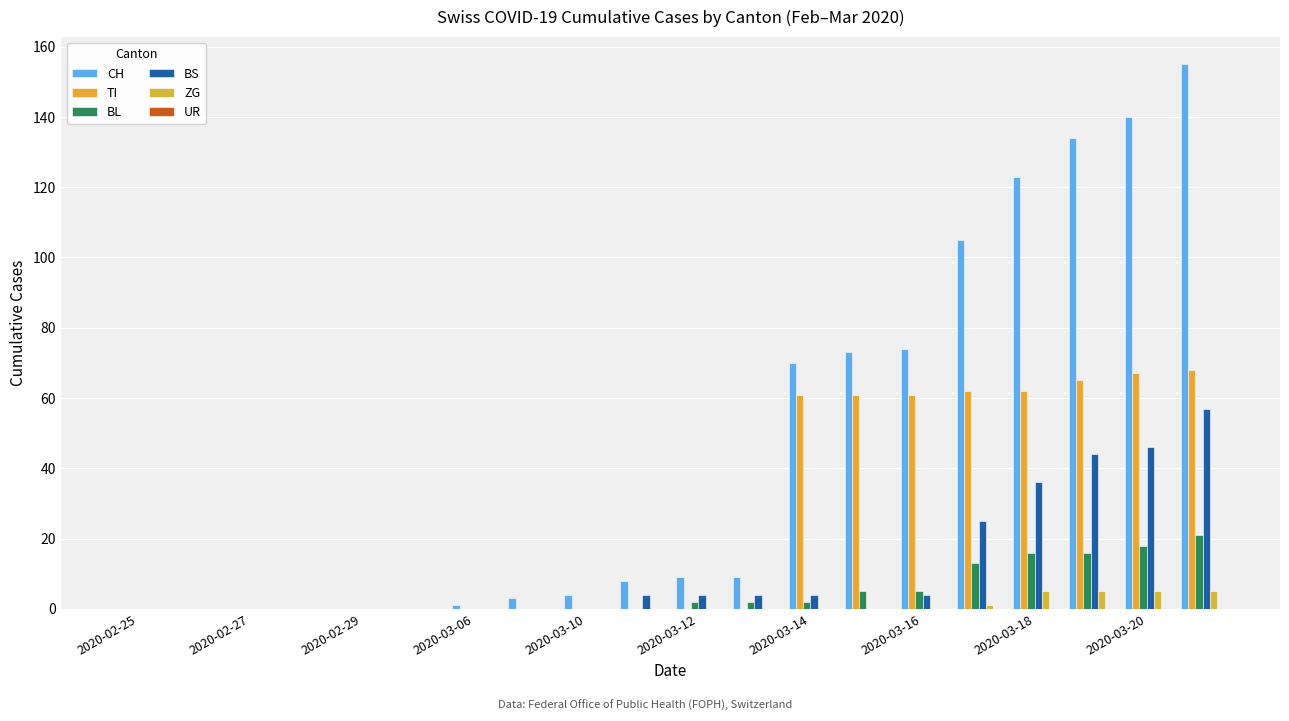

Does the chart contain stacked bars?

No